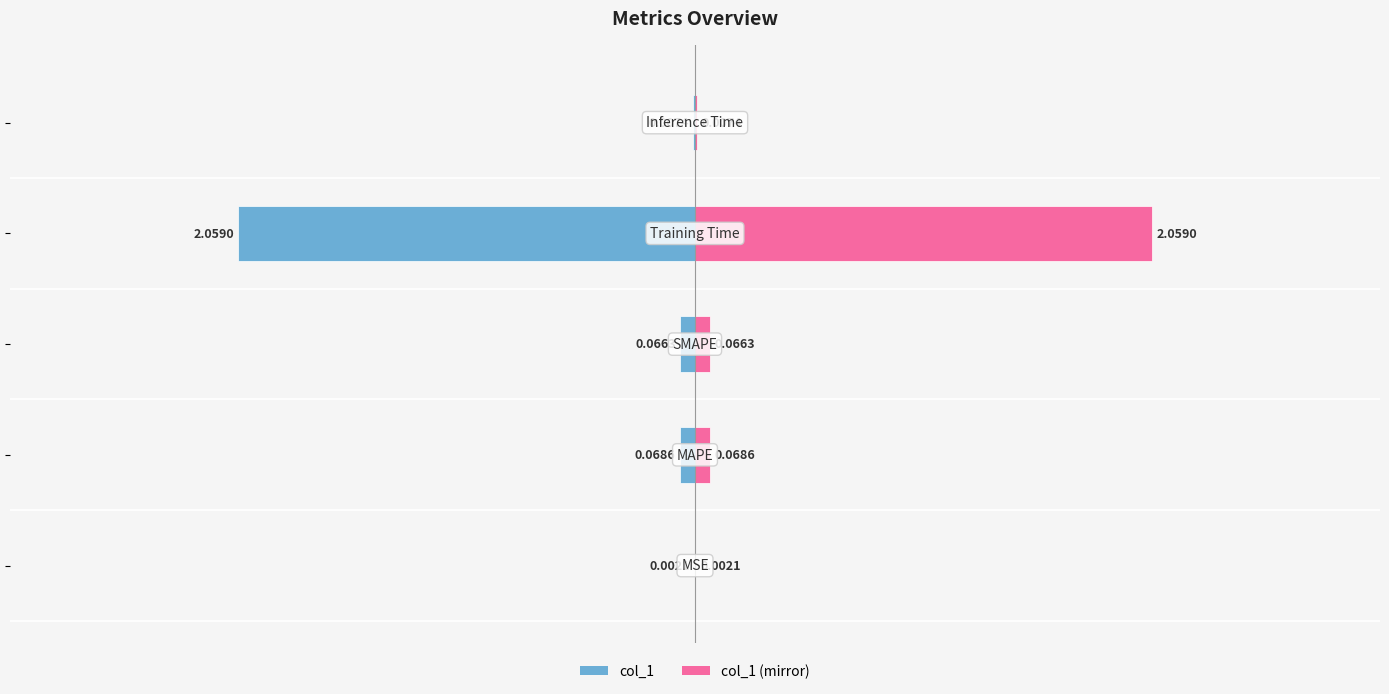

True or false: col_1 (right) has a value of 0.0 at 0.

False